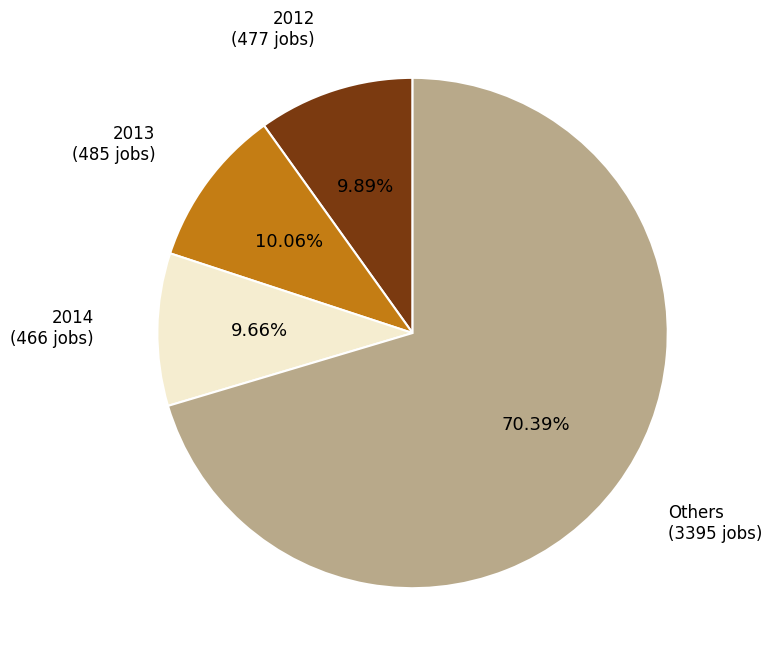

Is there a majority slice in this chart?

Yes